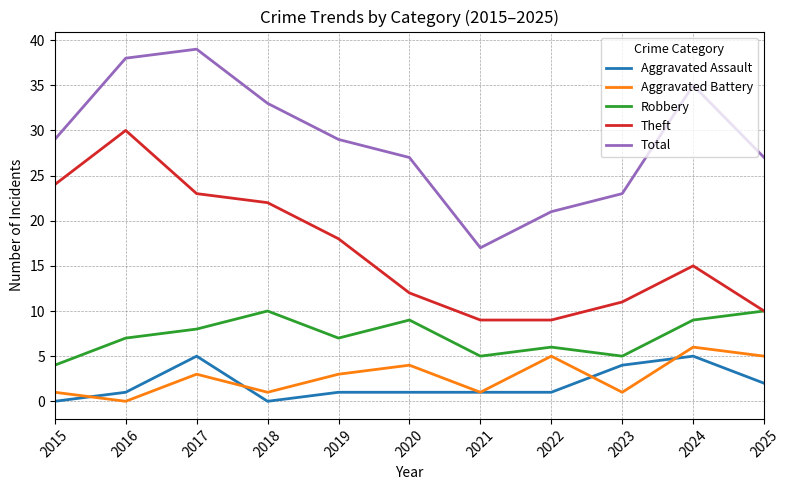

What is the maximum value for Theft?

30